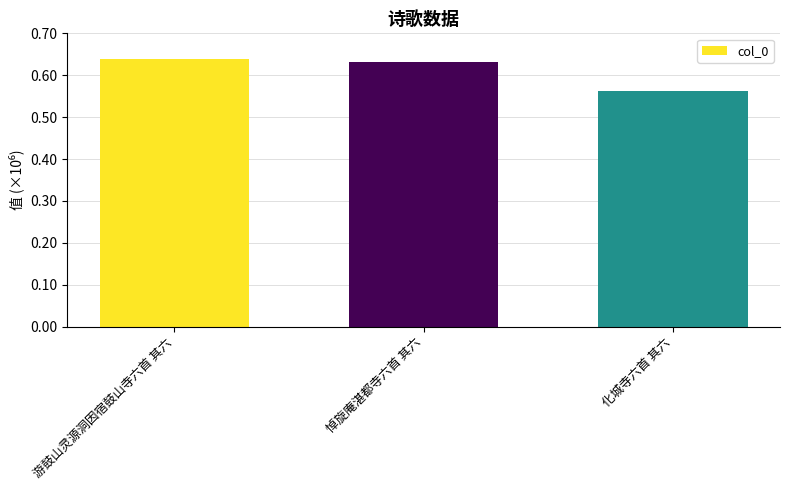

What is the difference between the values at 化城寺六首 其六 and 悼旋庵湛都寺六首 其六?

67264